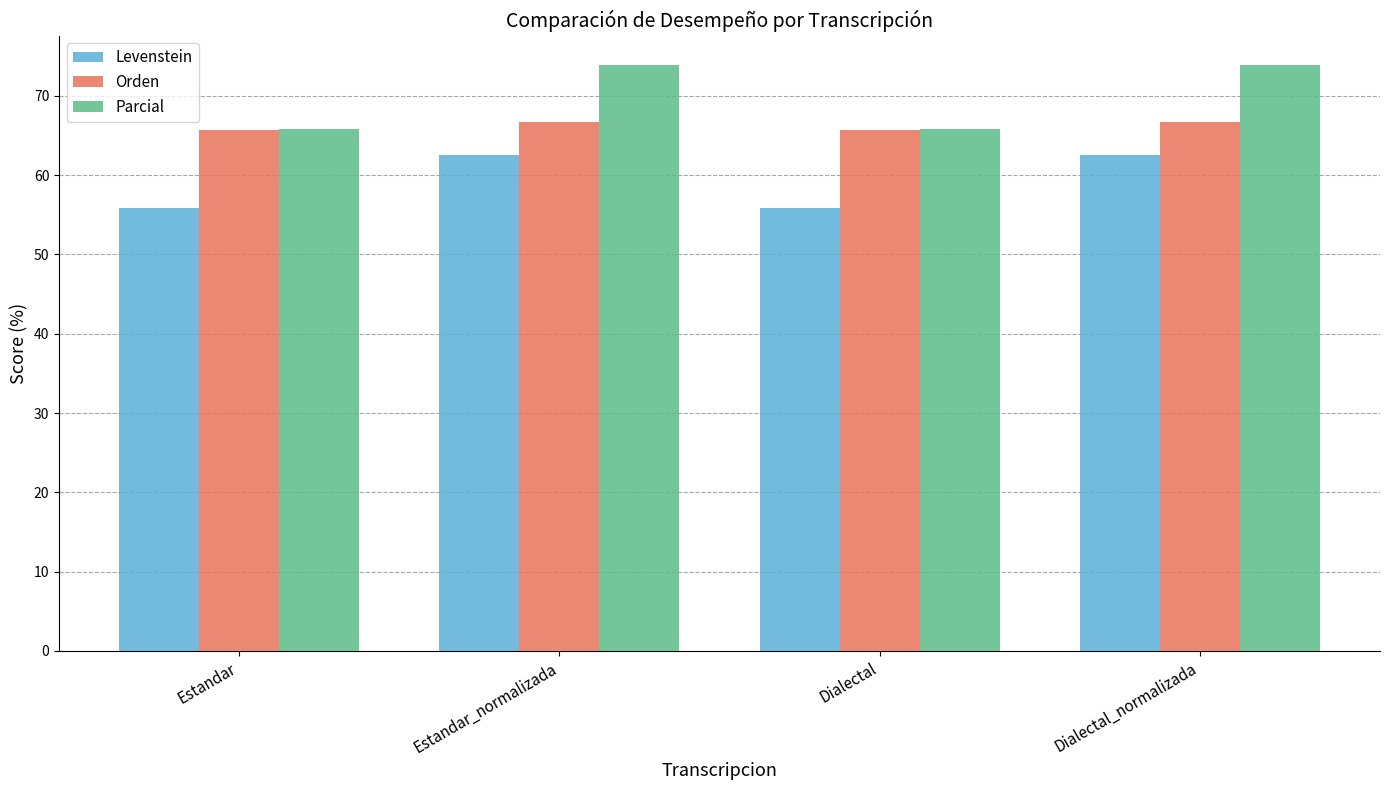

List the series in order of their peak value, lowest first.

Levenstein, Orden, Parcial